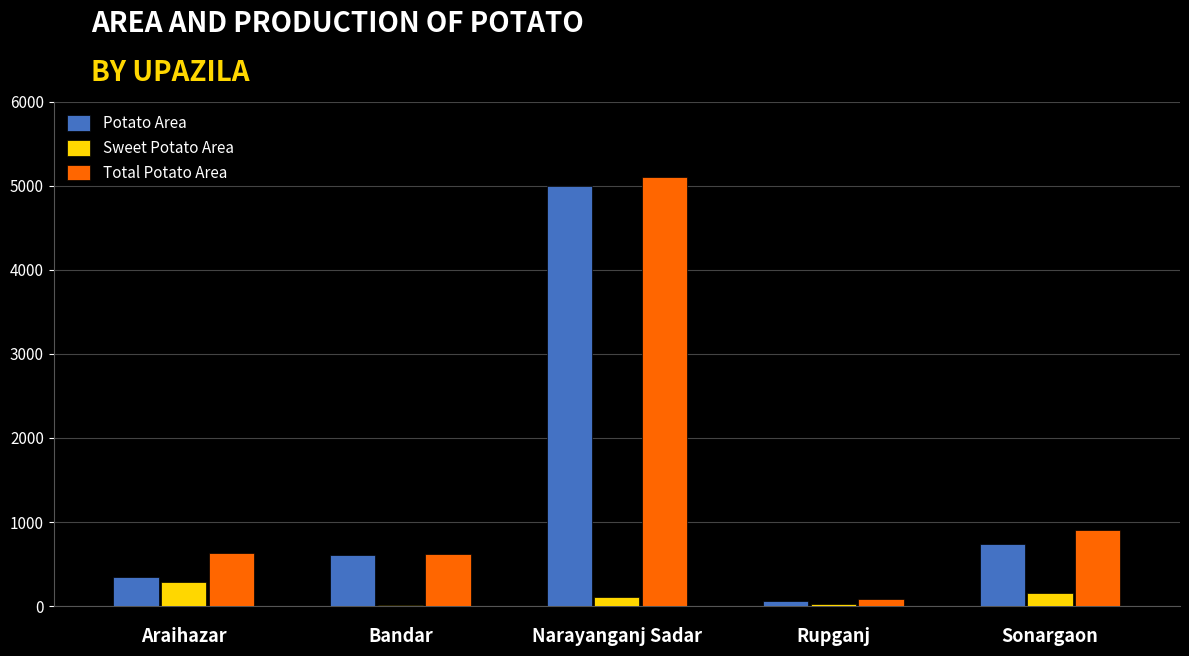

Which category has the highest value across all series?

Narayanganj Sadar